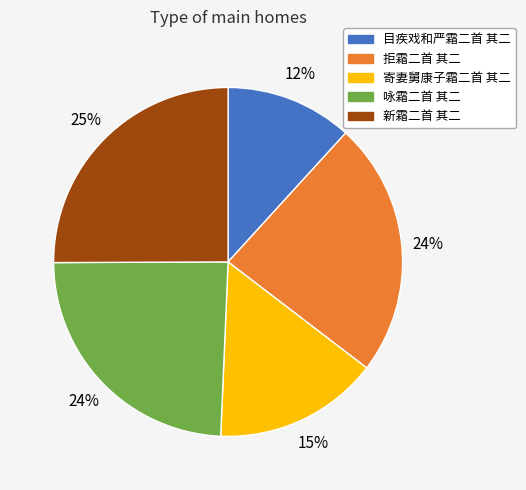

Is it true that 寄妻舅康子霜二首 其二 is 15% of the pie?

True